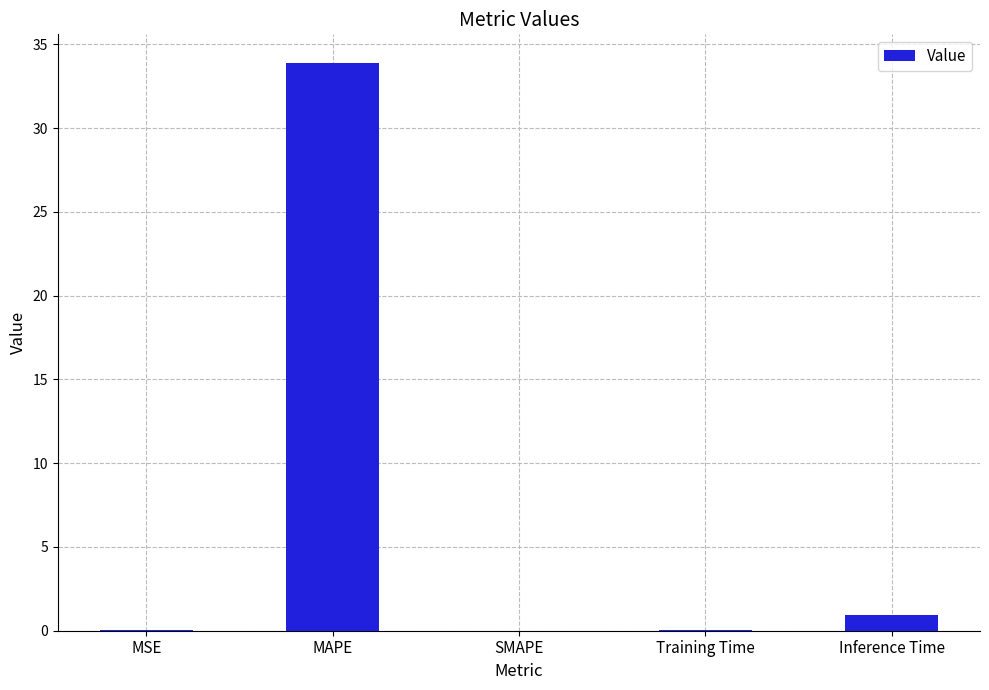

True or false: the data shows 9.8 at MAPE.

False